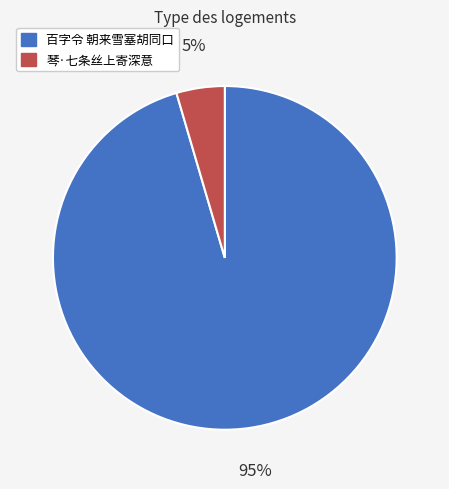

Is there a majority slice in this chart?

Yes